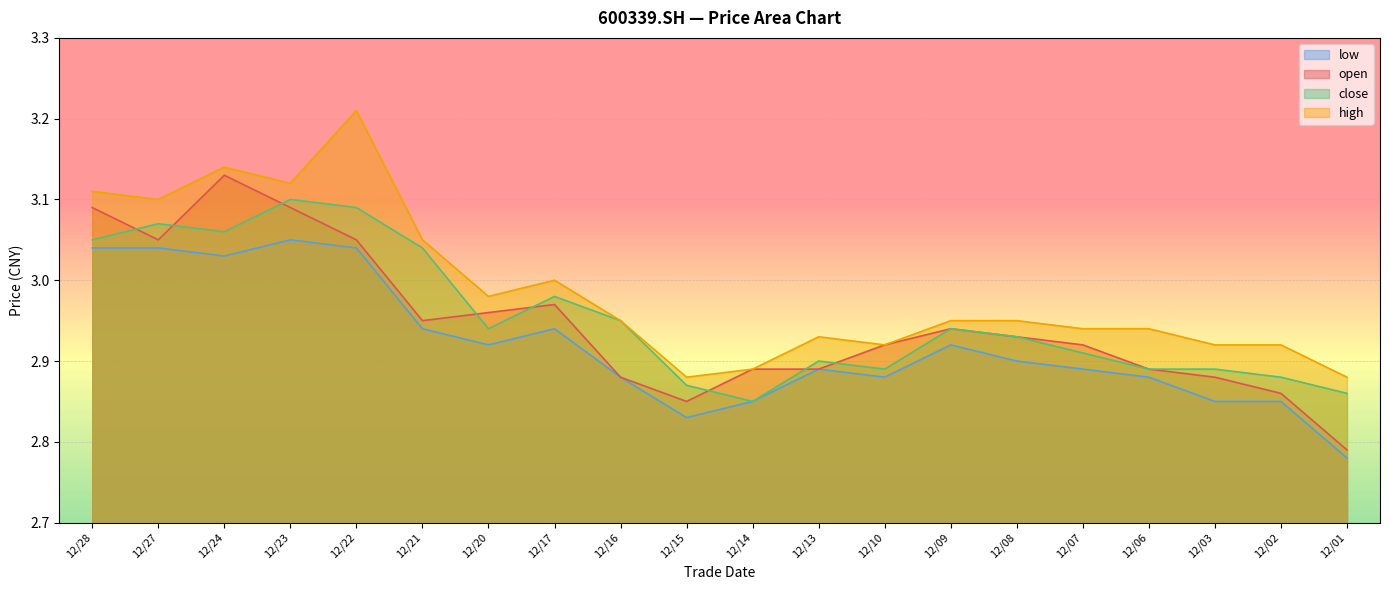

In open, how many points are higher than both neighbors (excluding endpoints)?

3